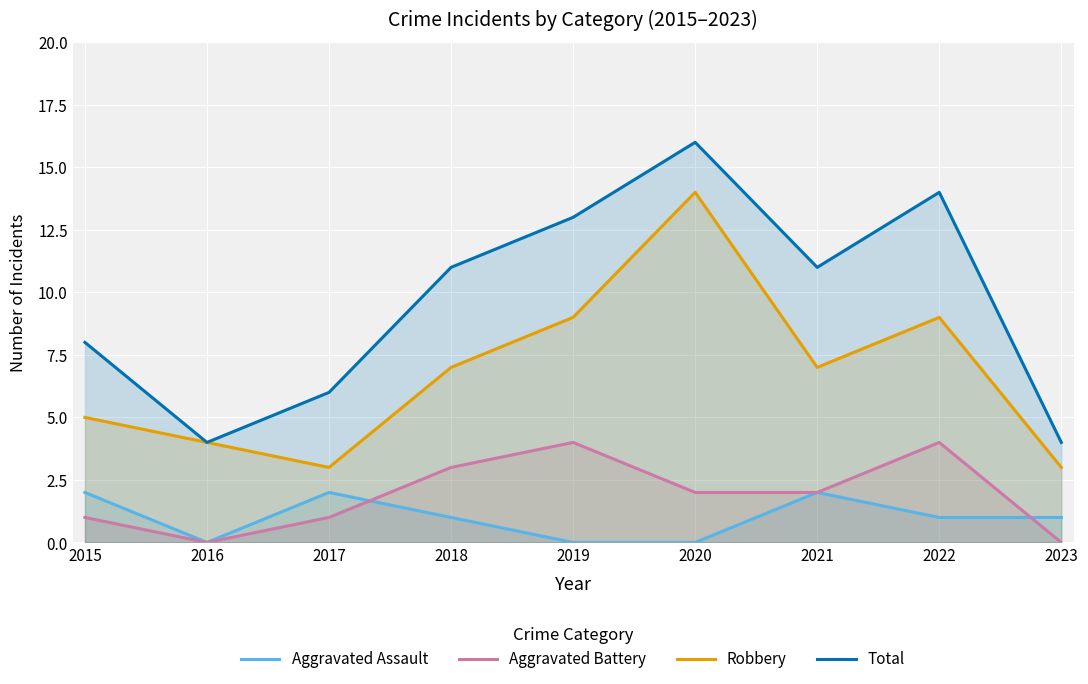

Count the Aggravated Battery values in the range 1 to 3.

5